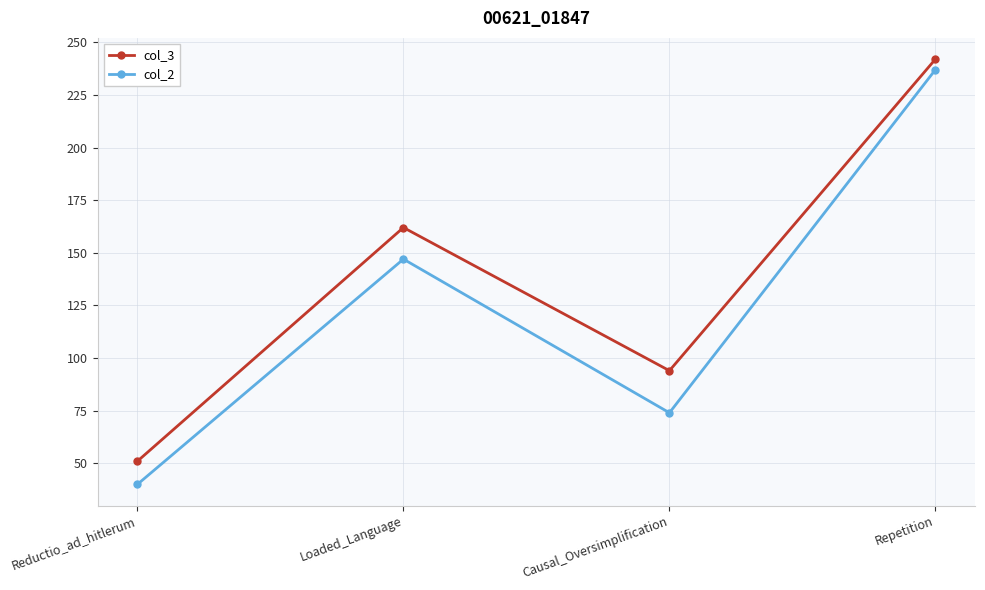

Reading left to right, extract all data points from this chart.

col_3: 51	162	94	242
col_2: 40	147	74	237